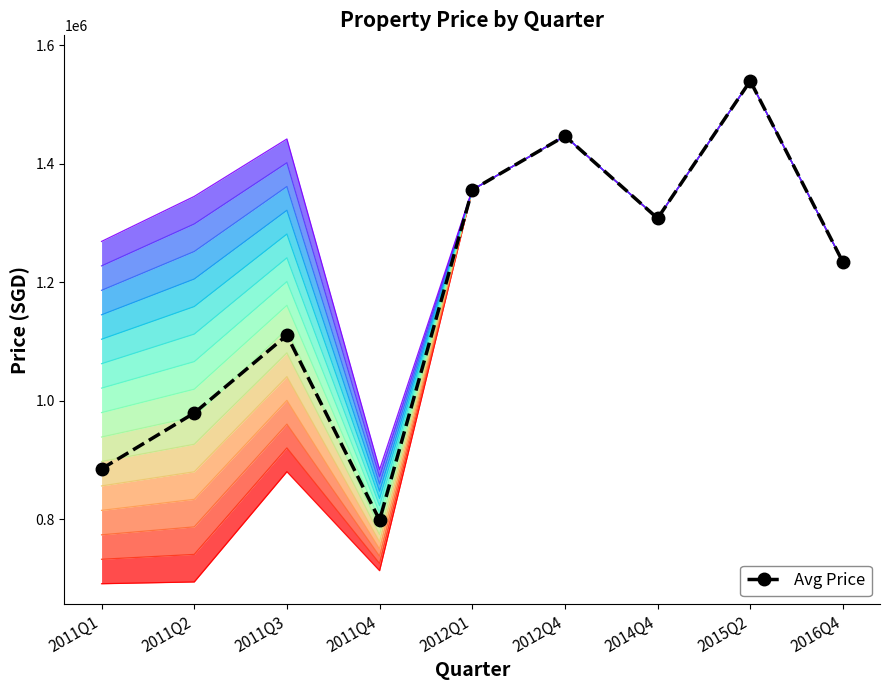

How many interior local peaks (higher than both neighbors) does the data have?

3